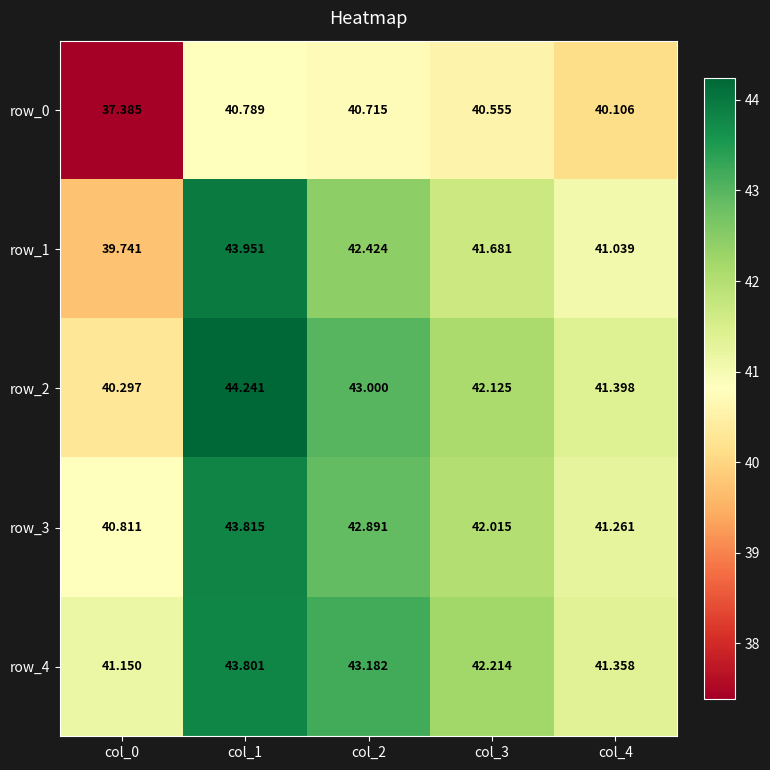

Is the value of row_3 at col_0 greater than the value of row_0 at col_3?

Yes